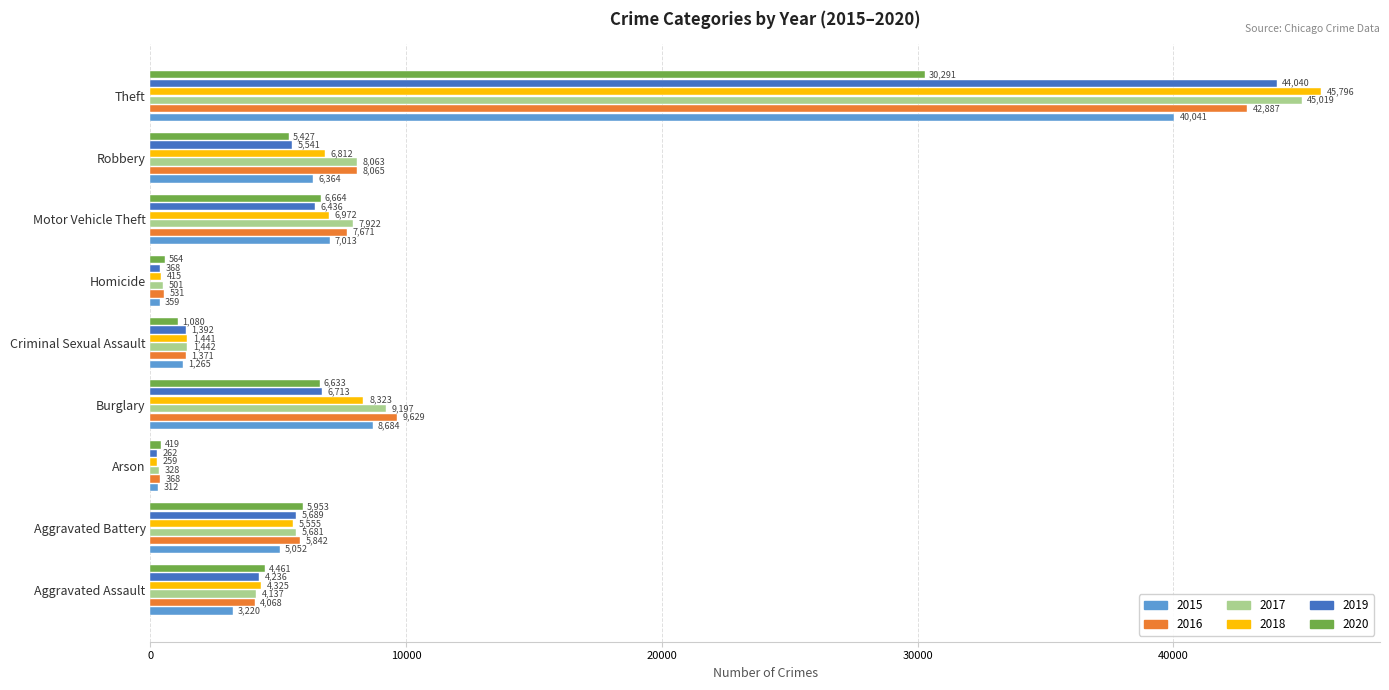

What is the total value across all series at Burglary?

49179